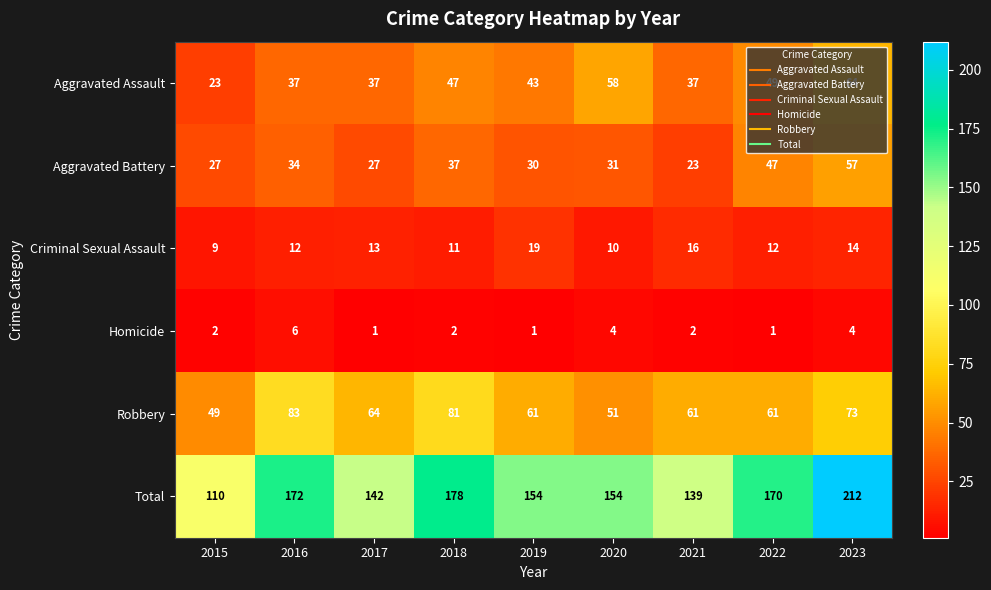

What is the greatest value displayed?

212